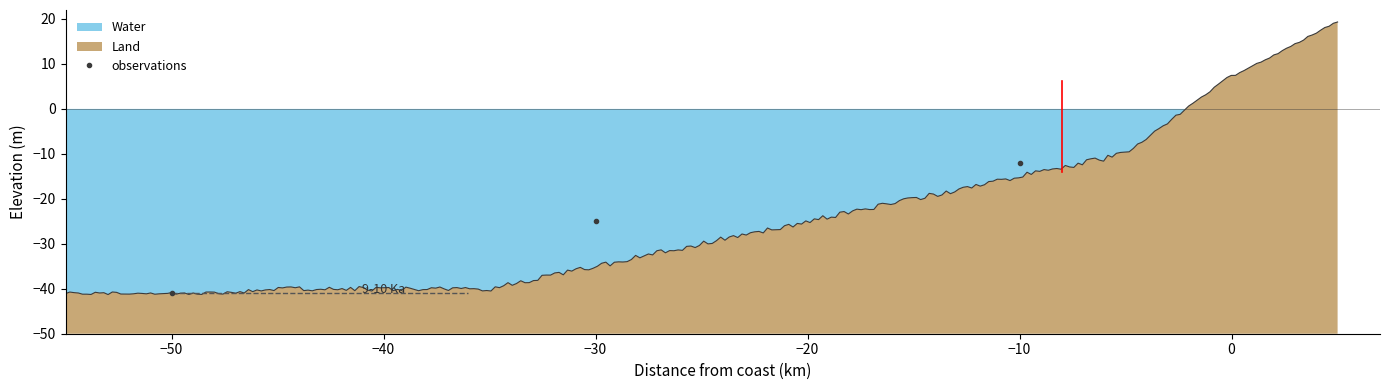

Does the chart have visible grid lines?

No